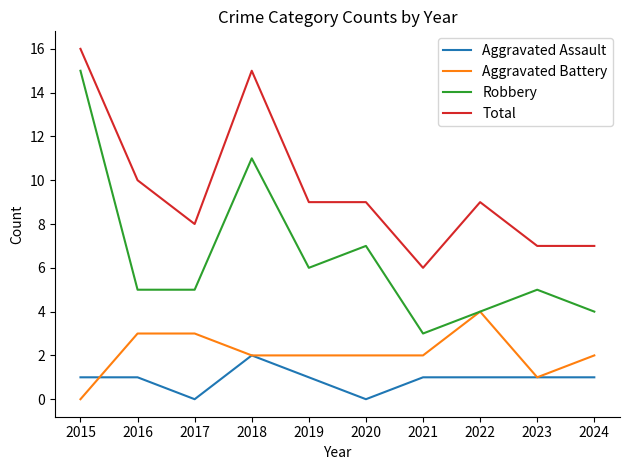

What is the difference between the highest and lowest values at 2022?

8